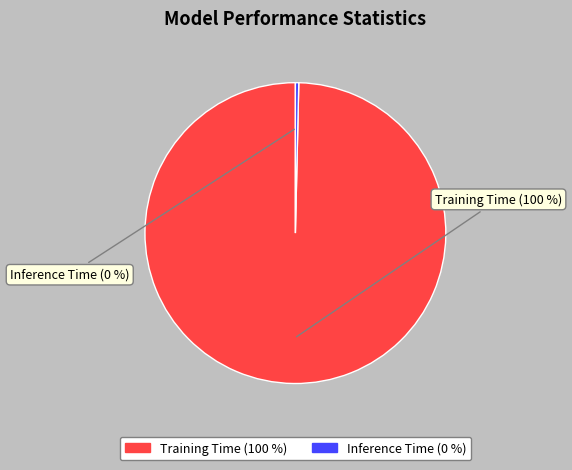

Count the number of slices in the pie.

2